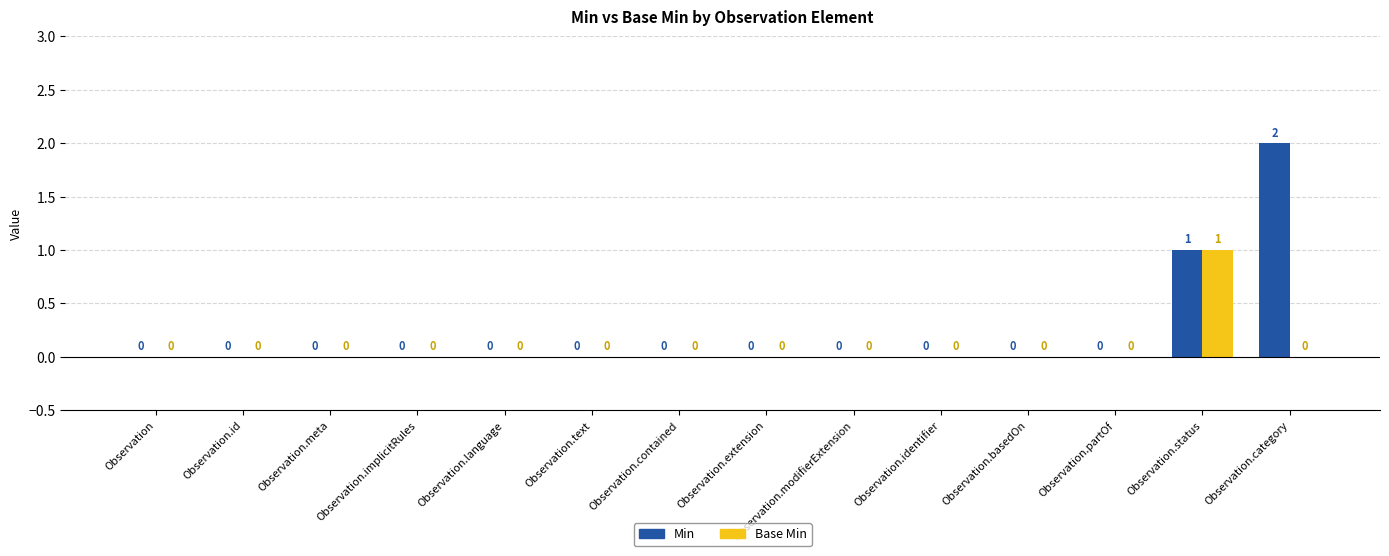

Which series has the largest total across all categories?

Min